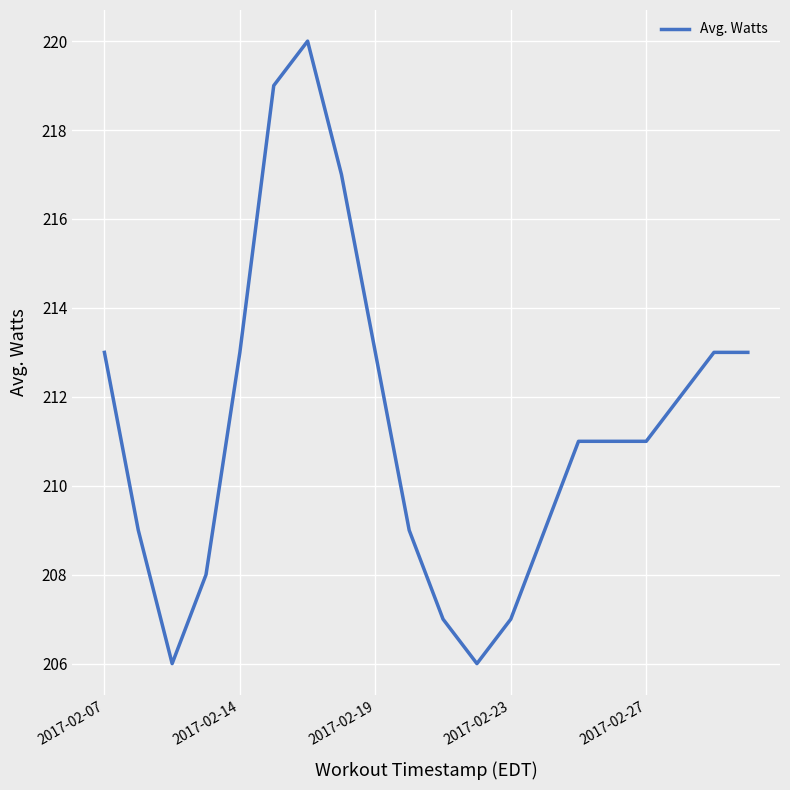

What is the minimum value shown in the chart?

206